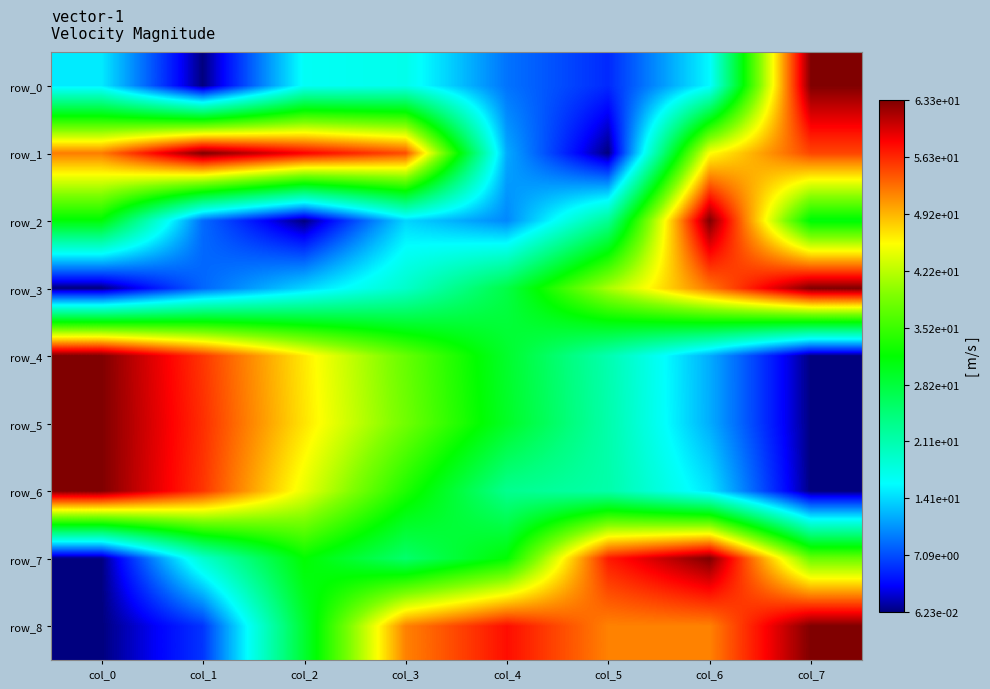

What is the average value of the row_5 series?

0.5